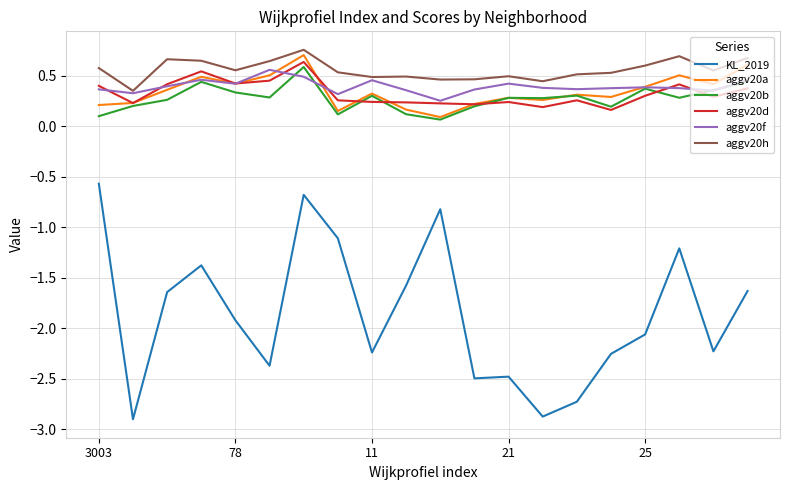

True or false: aggv20h and aggv20d intersect in this chart.

False